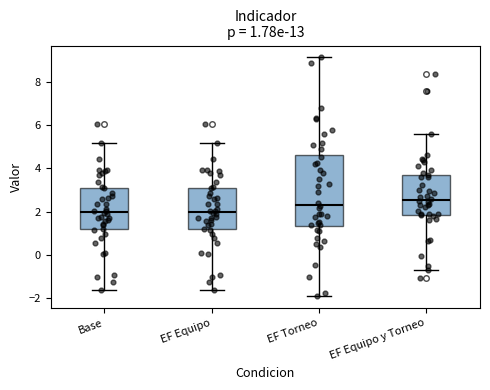

Which box is the tallest, from its lower edge to its upper edge?

EF Torneo